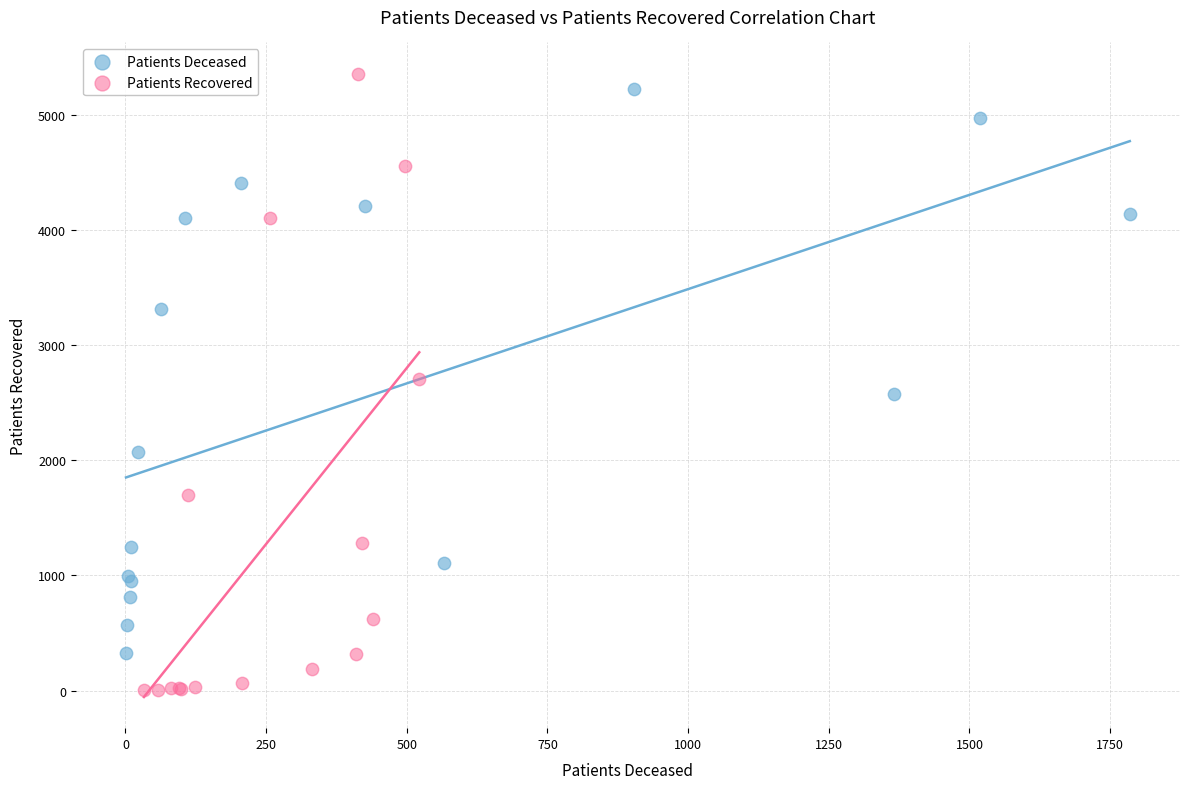

Which series contains the lowest Y value?

Patients Recovered